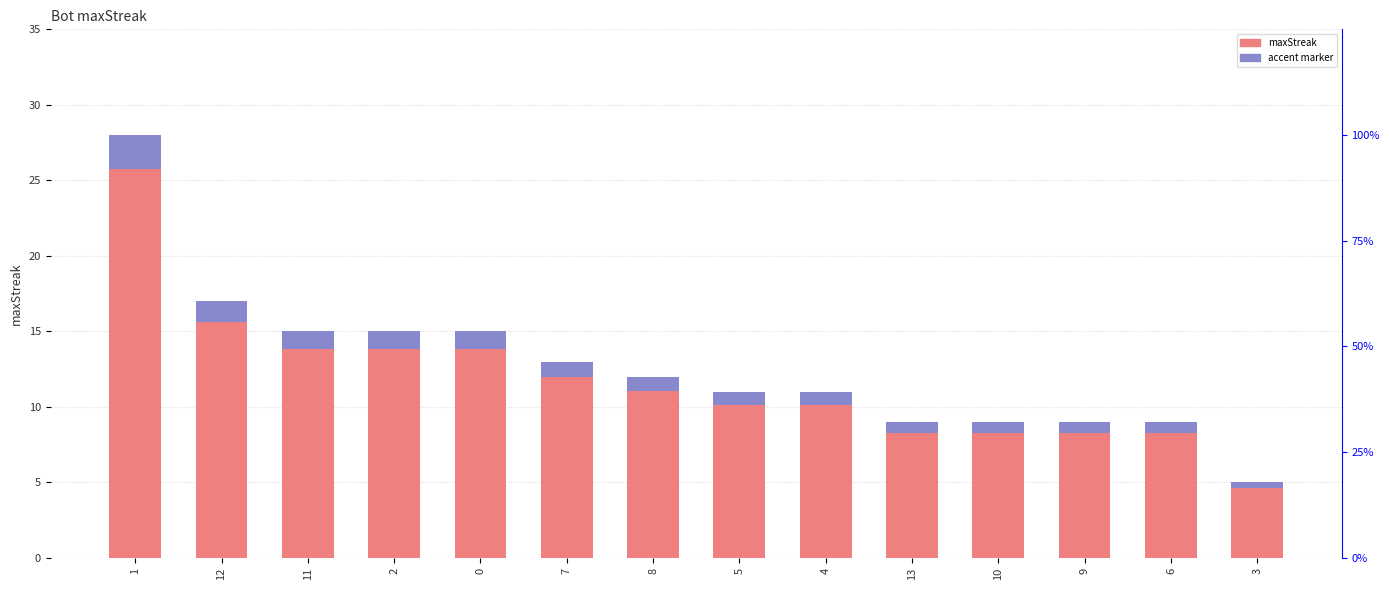

What is the sum of the accent values at 8 and 9?

1.7